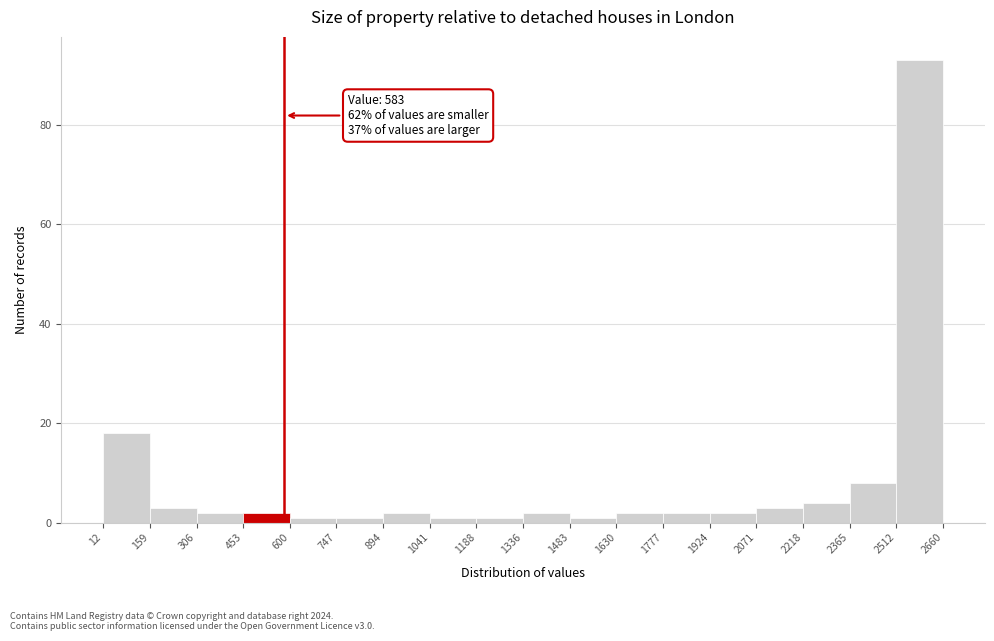

Over which range of the x-axis is the bar tallest?

2512 to 2660